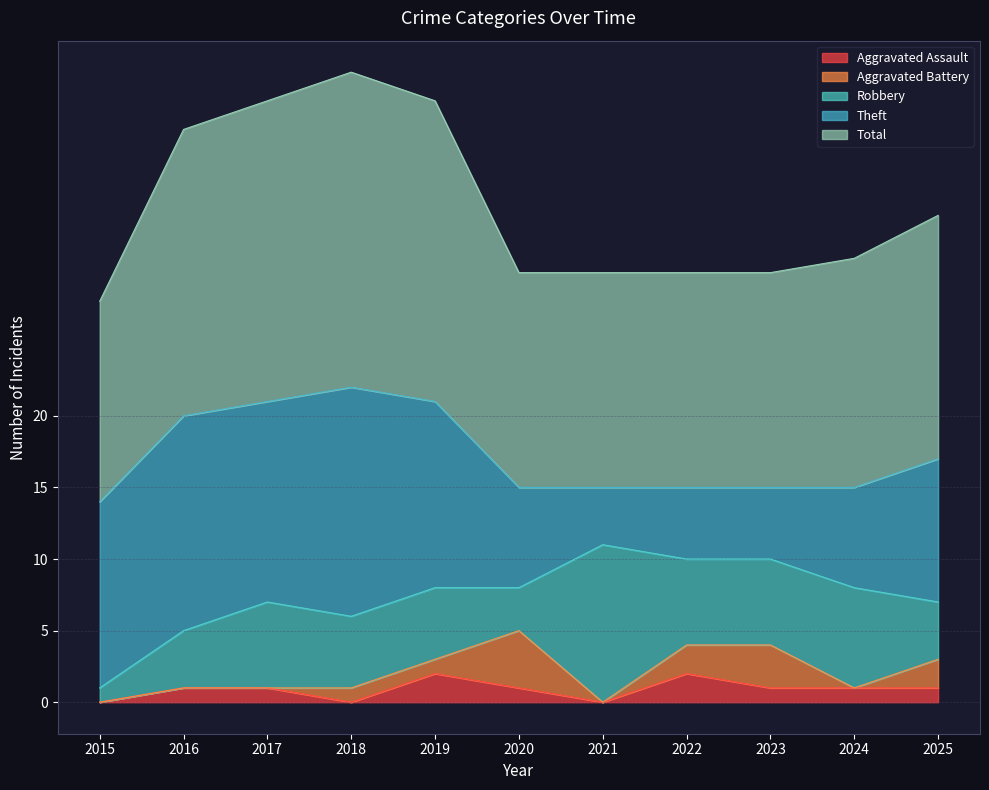

Is the value of Aggravated Assault at 2023 greater than the value of Robbery at 2015?

No